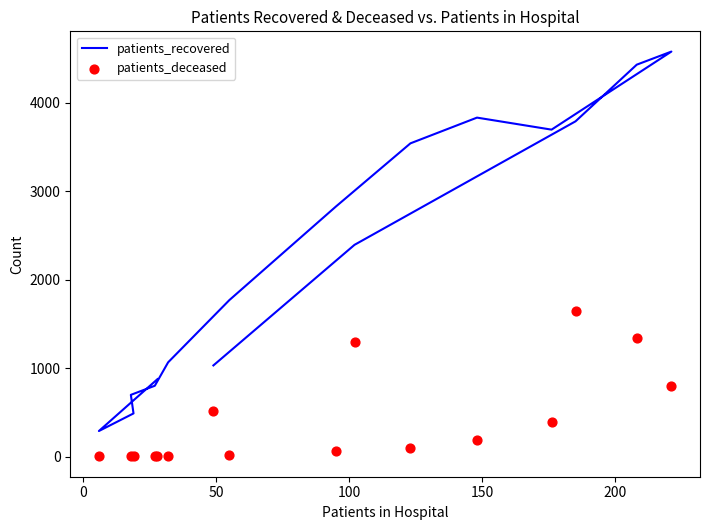

Which series contains the lowest Y value?

patients_deceased